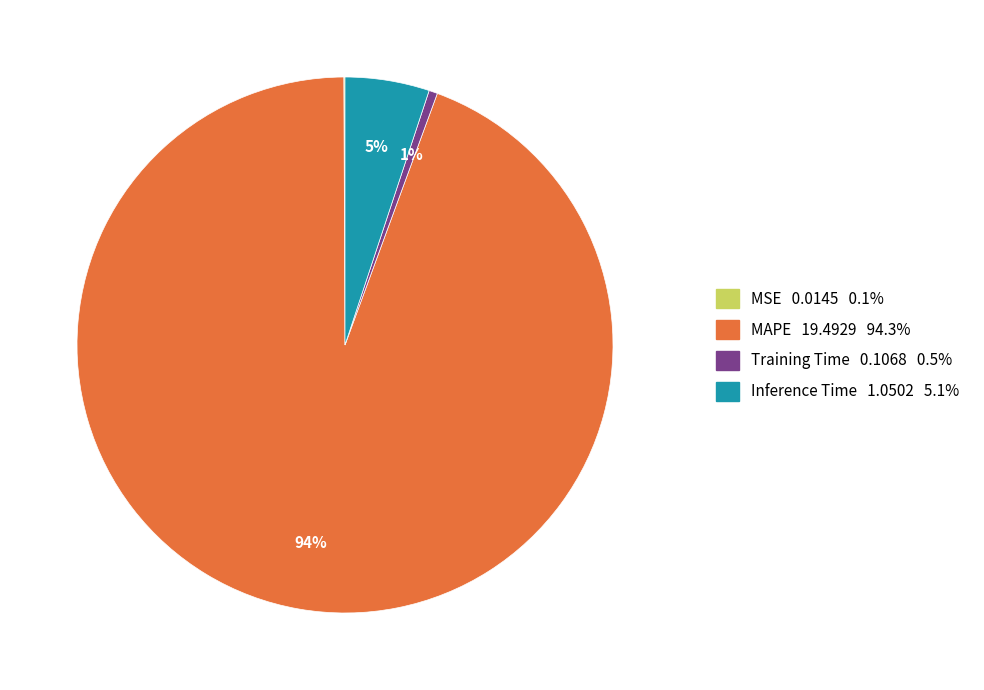

What percentage is the Inference Time slice, to the nearest percent?

5%